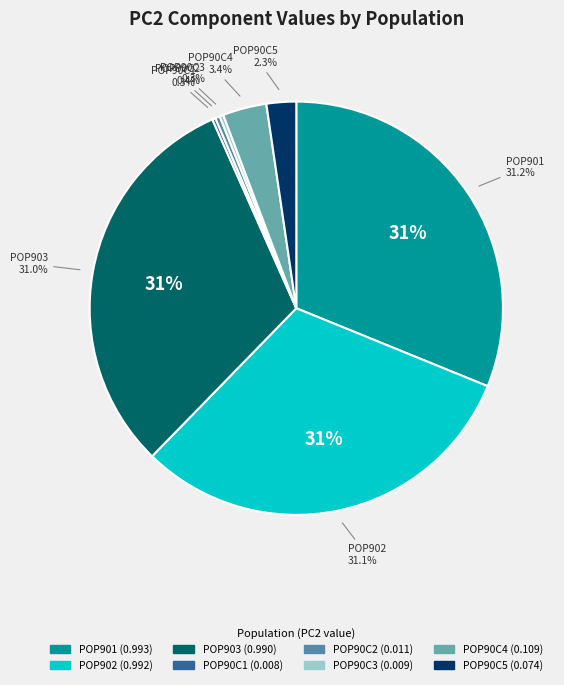

Count the number of slices in the pie.

8